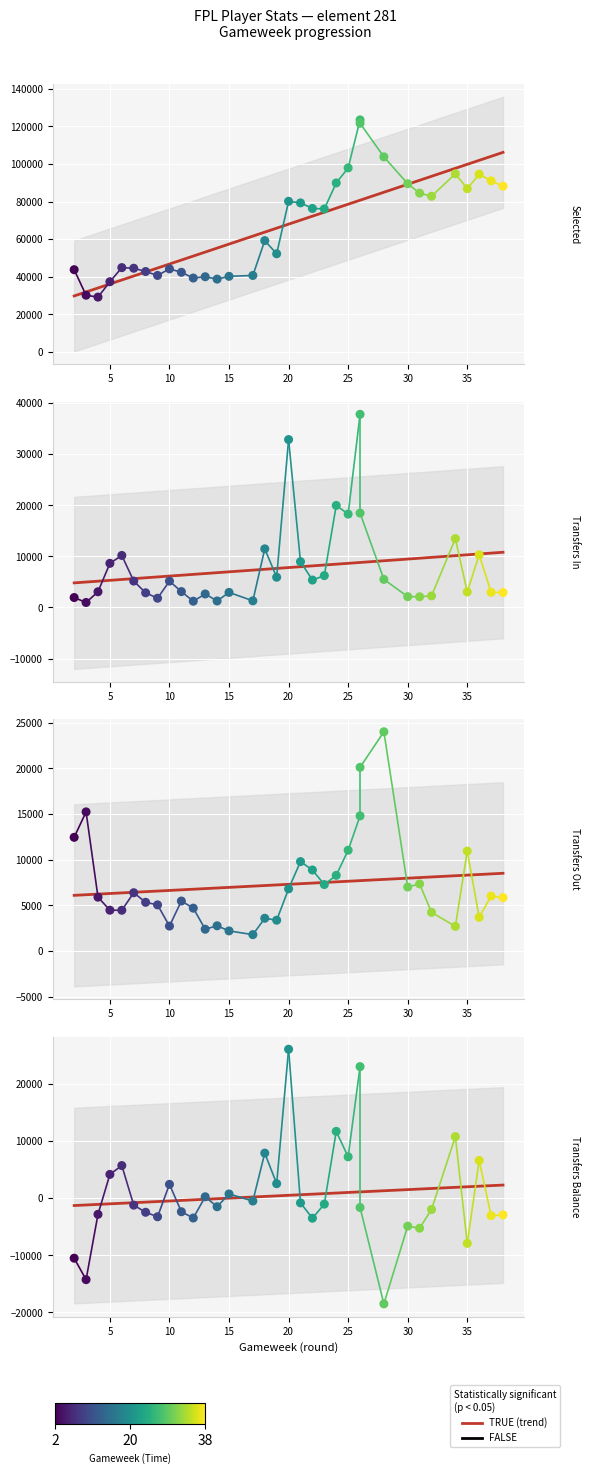

Which series has the largest total across all categories?

selected